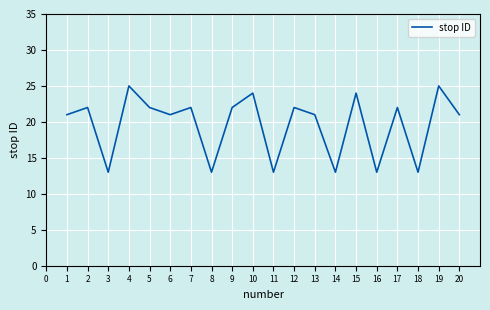

Reading right to left, extract all data points from this chart.

21	25	13	22	13	24	13	21	22	13	24	22	13	22	21	22	25	13	22	21